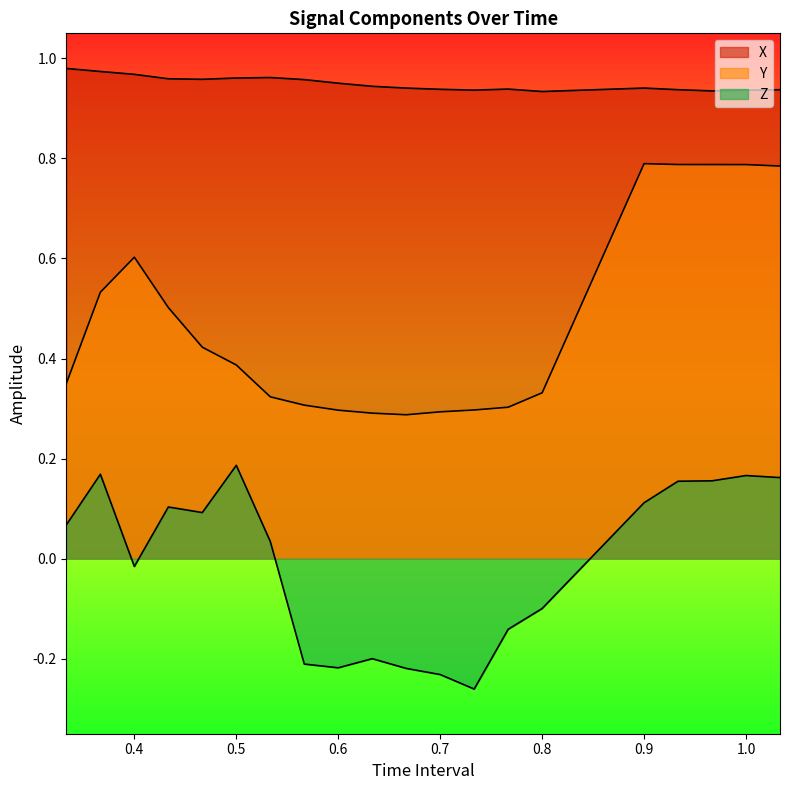

Reading left to right, transcribe all the data shown in this chart.

X: 1.0	1.0	1.0	1.0	1.0	1.0	1.0	1.0	1.0	0.9	0.9	0.9	0.9	0.9	0.9	0.9	0.9	0.9	0.9	0.9
Y: 0.4	0.5	0.6	0.5	0.4	0.4	0.3	0.3	0.3	0.3	0.3	0.3	0.3	0.3	0.3	0.8	0.8	0.8	0.8	0.8
Z: 0.1	0.2	-0.0	0.1	0.1	0.2	0.0	-0.2	-0.2	-0.2	-0.2	-0.2	-0.3	-0.1	-0.1	0.1	0.2	0.2	0.2	0.2